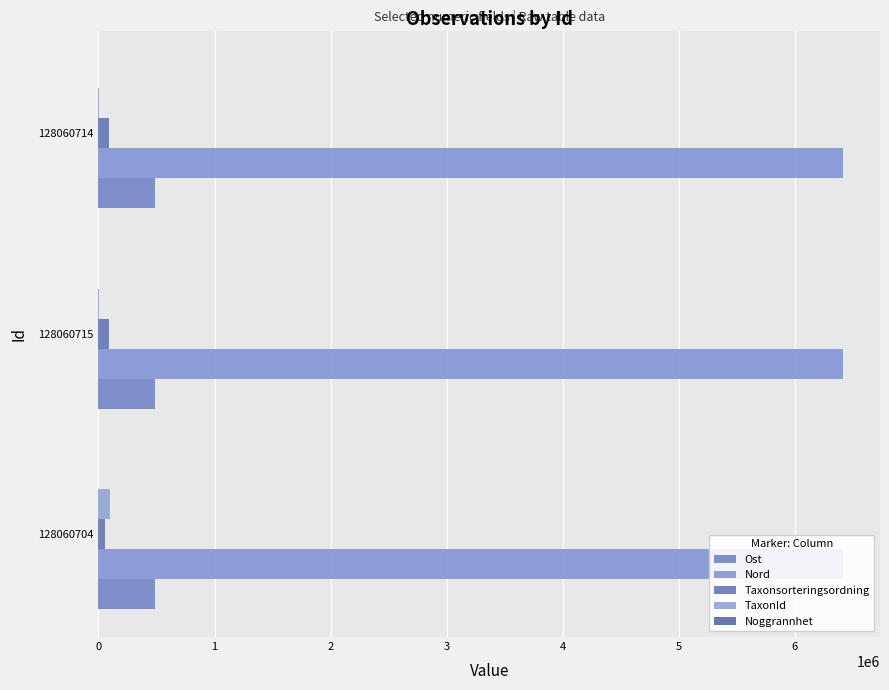

Count the number of categories in the chart.

3